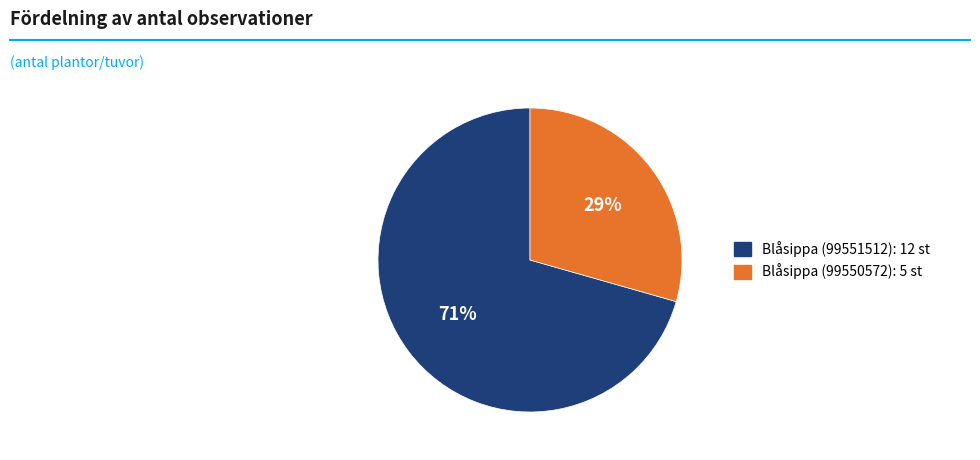

To the nearest percent, what portion does Blåsippa (99550572) represent?

29%